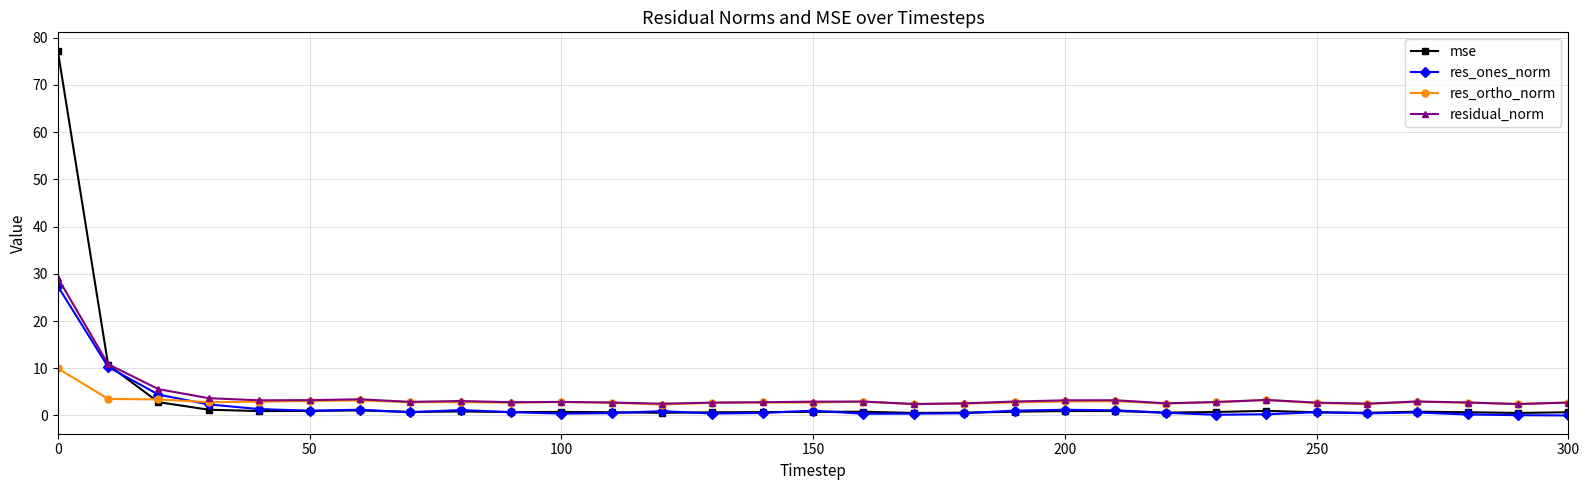

How many times do res_ortho_norm and res_ones_norm cross each other?

1